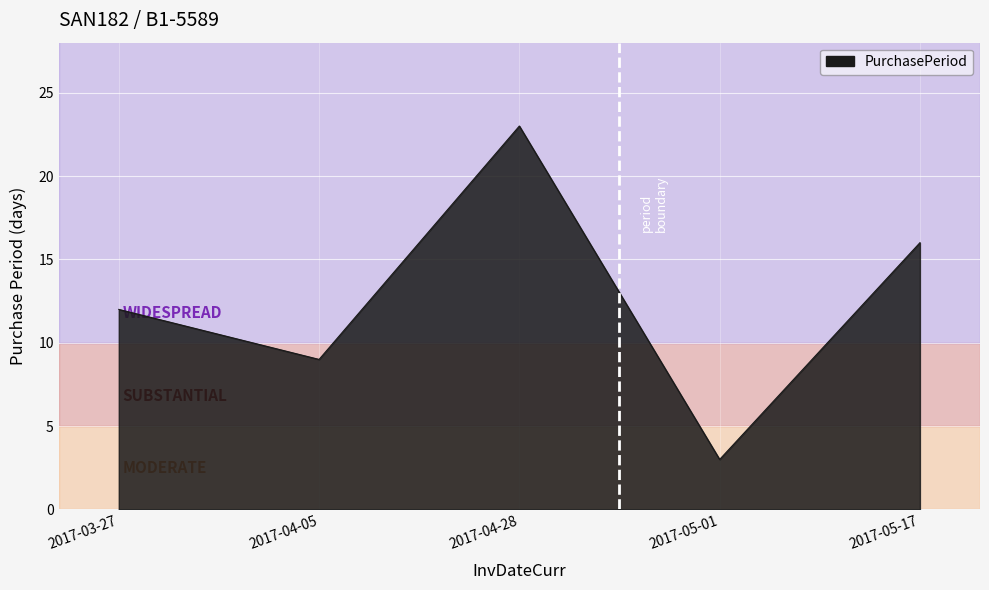

How many lines are shown in the chart?

1